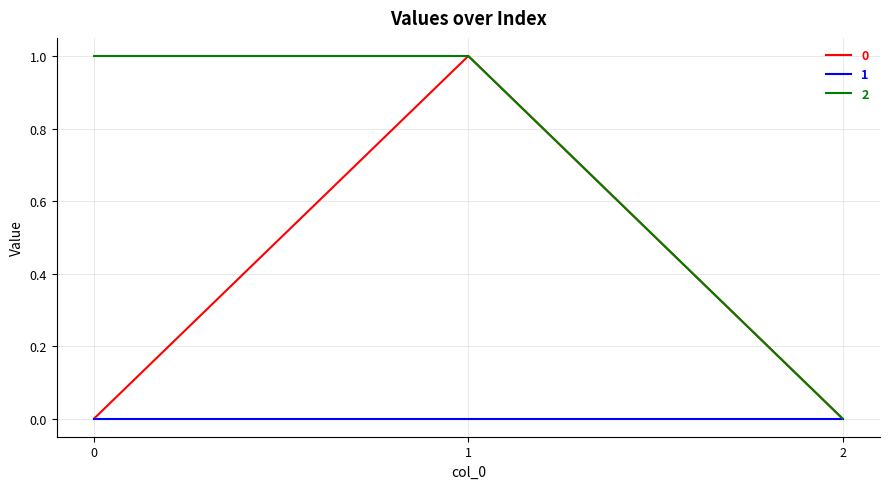

Count the 0 values in the range 0 to 1.

3